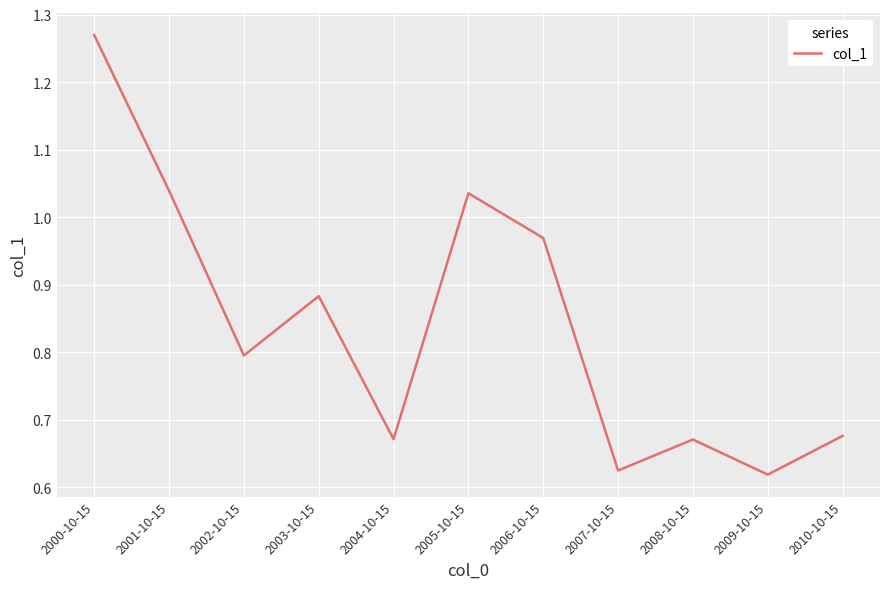

Is this an area chart (filled region under the line)?

No